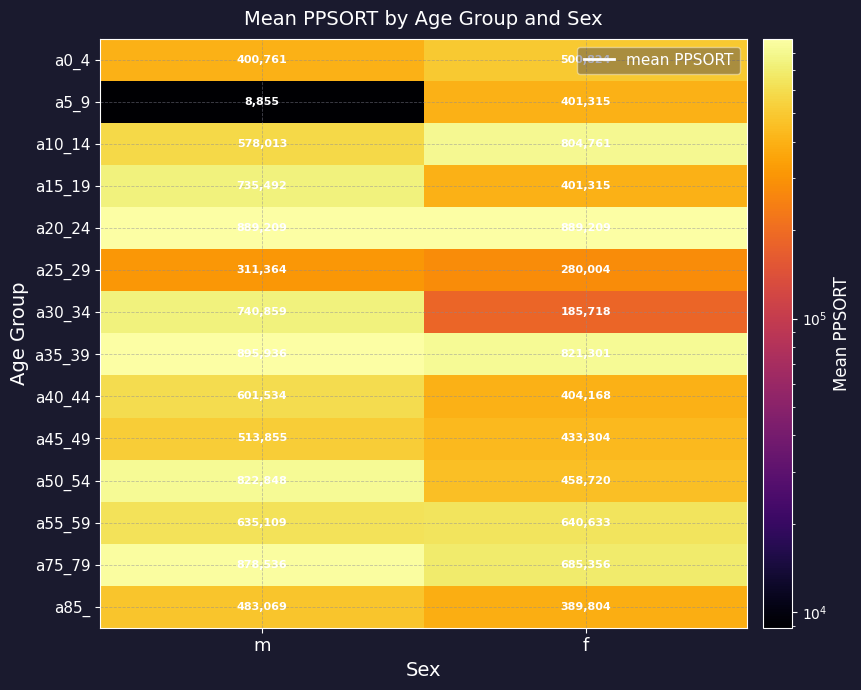

Rank the series by their maximum value, from lowest to highest.

a25_29, a5_9, a85_, a0_4, a45_49, a40_44, a55_59, a15_19, a30_34, a10_14, a50_54, a75_79, a20_24, a35_39